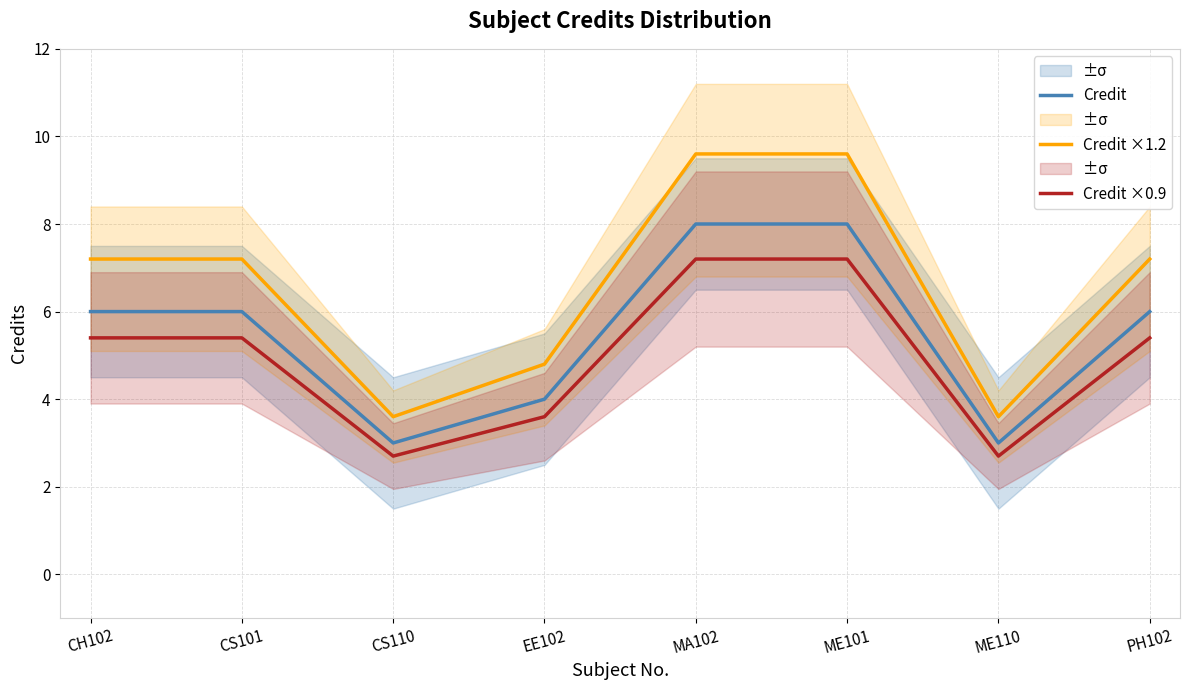

At which label does Credit reach its peak?

MA102